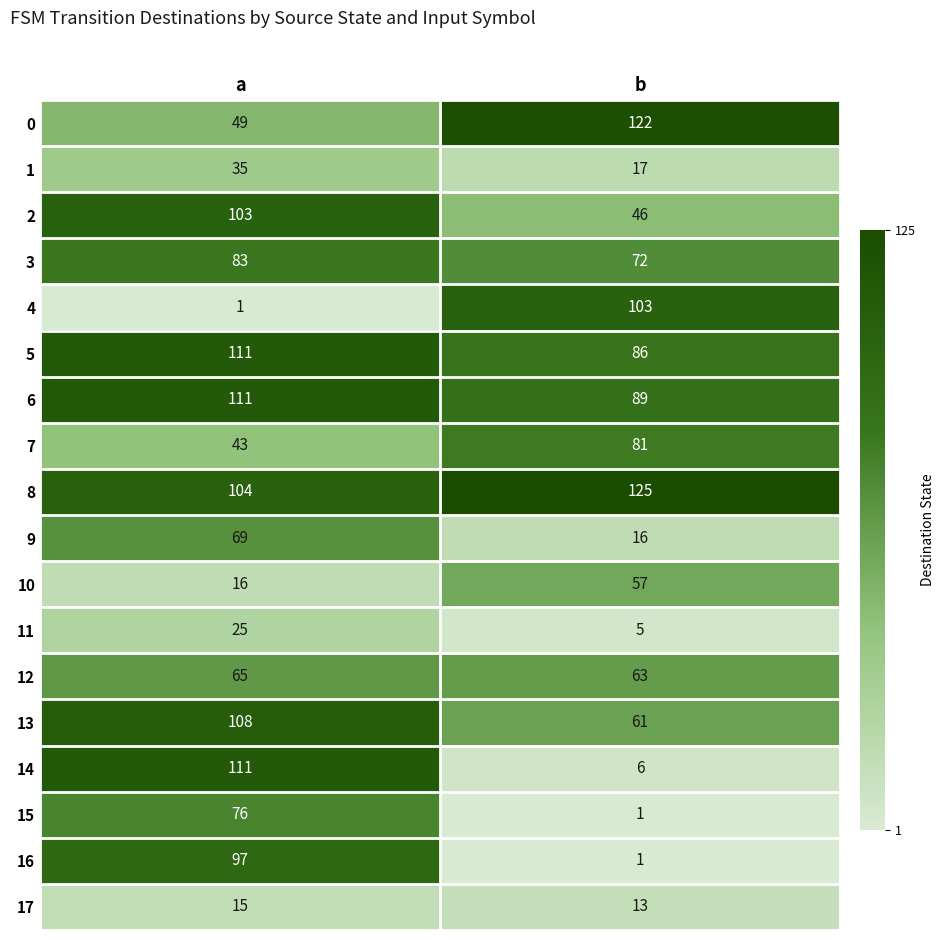

What is the difference between the maximum and minimum values in the 16 series?

96